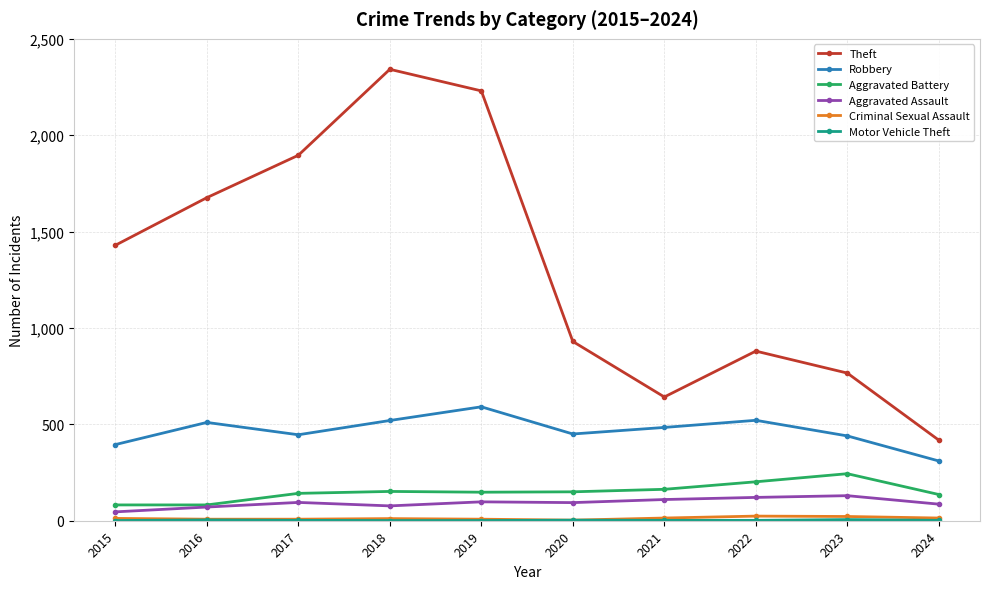

How many interior local peaks does the Robbery series have?

3